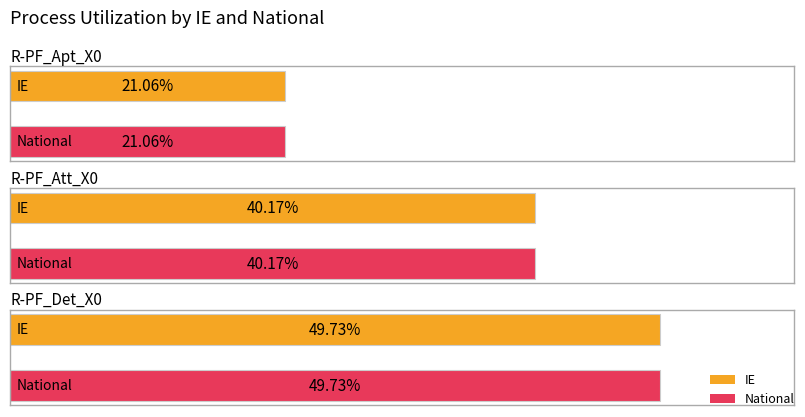

At R-PF_Att_X0, list the series in order from smallest to largest.

IE, National